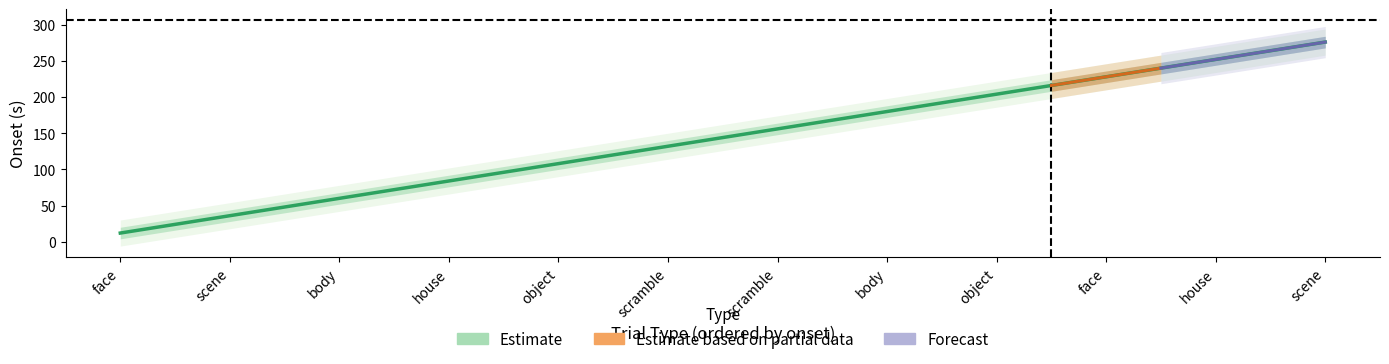

Which has a higher value, house or house?

house